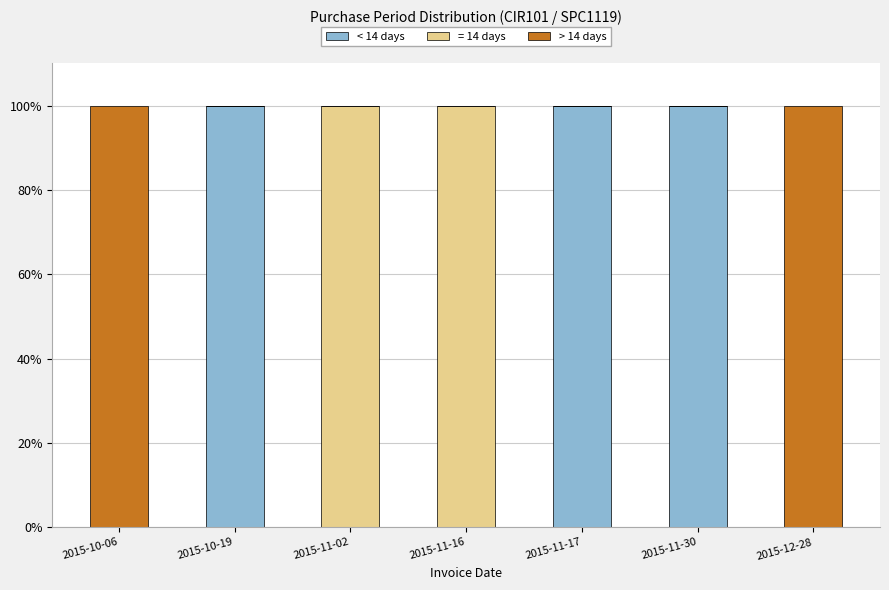

Reading left to right, what are the values for < 14 days?

2015-10-06=0	2015-10-19=100	2015-11-02=0	2015-11-16=0	2015-11-17=100	2015-11-30=100	2015-12-28=0